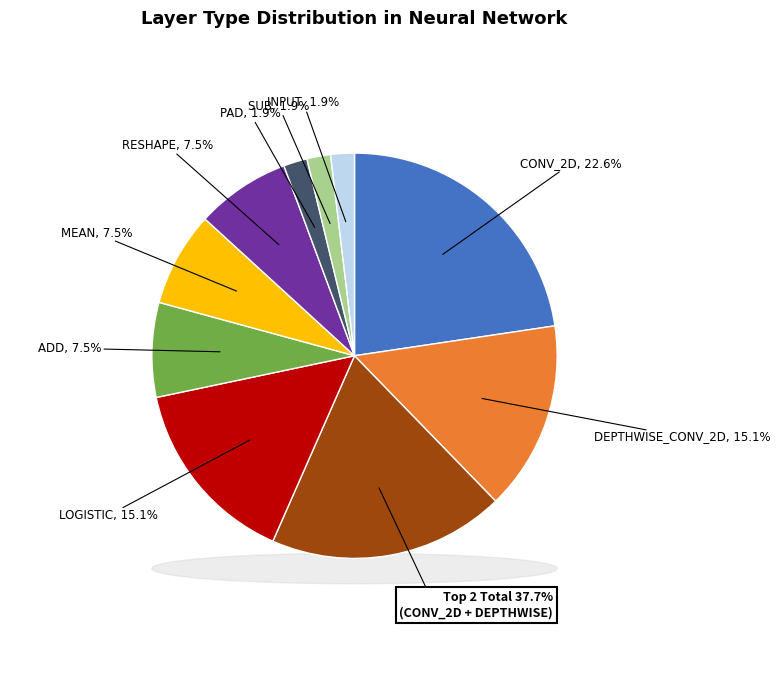

Is there any slice that represents more than half of the pie?

No